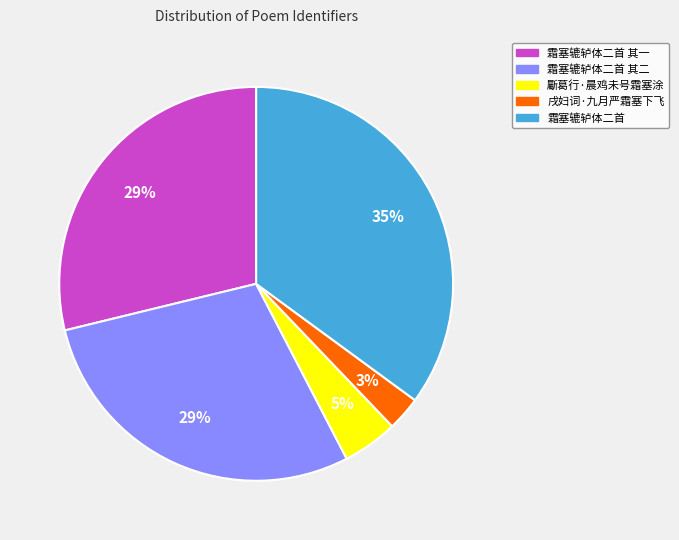

To the nearest percent, what portion does 霜塞辘轳体二首 其一 represent?

29%